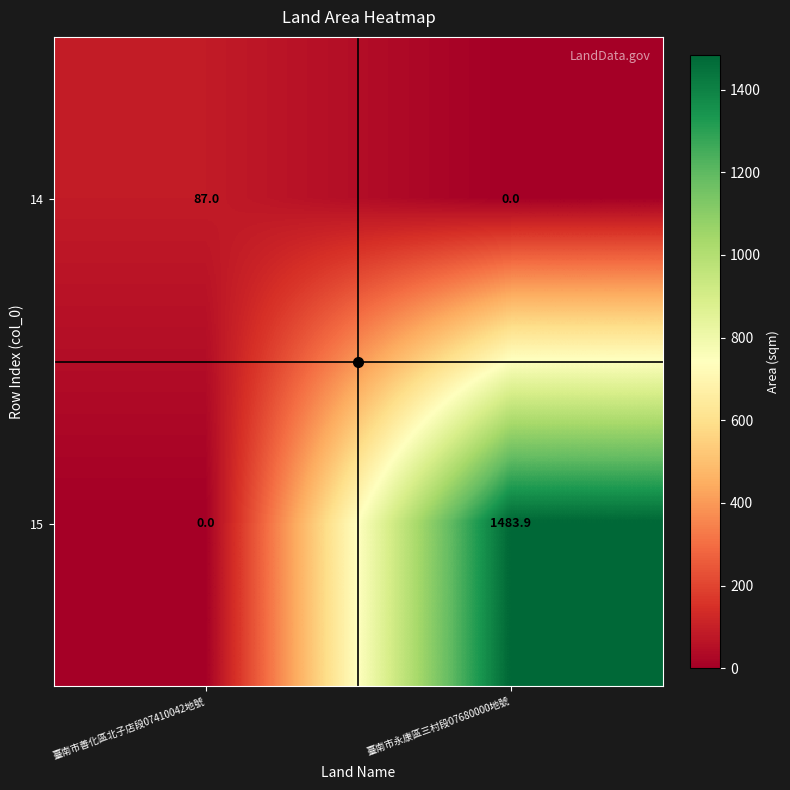

What is the total value across all series at 臺南市善化區北子店段07410042地號?

87.0